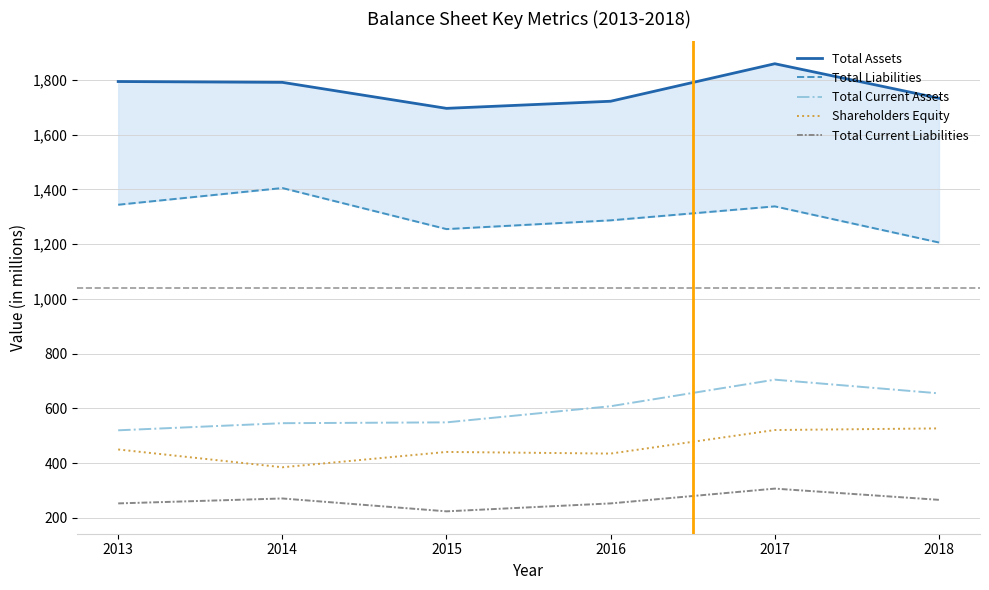

What is the maximum value for Total Current Liabilities?

307